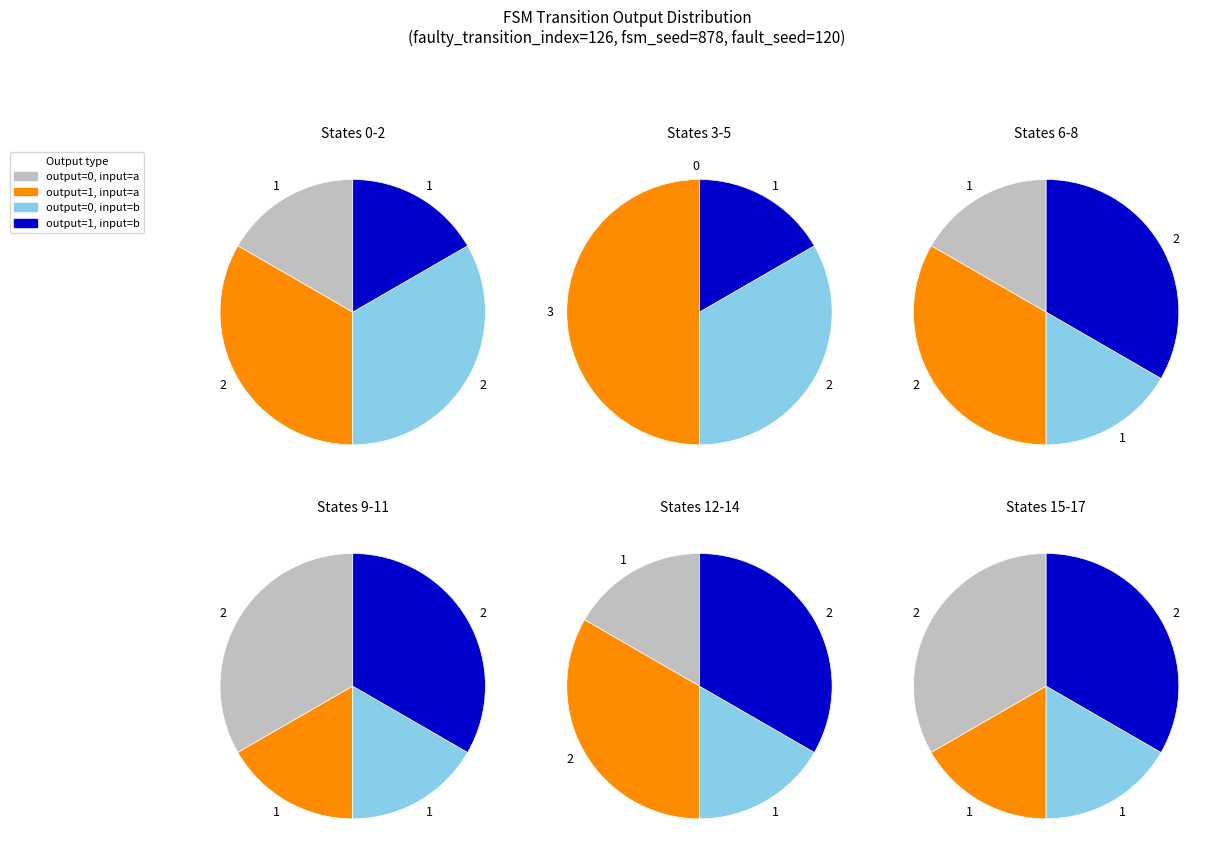

To the nearest percent, what is the combined percentage of 11 and 6?

20%